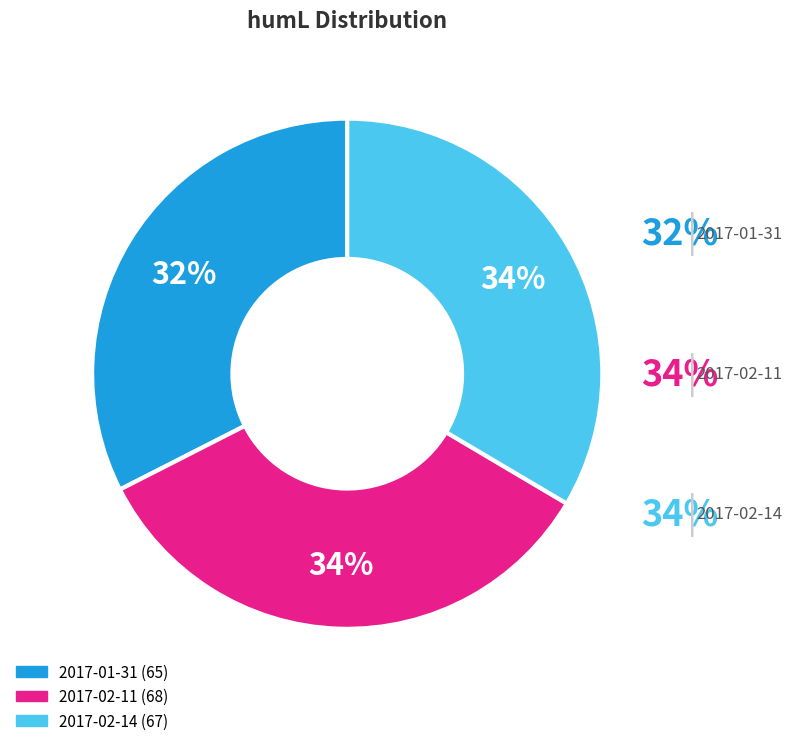

How many slices are in this pie chart?

3